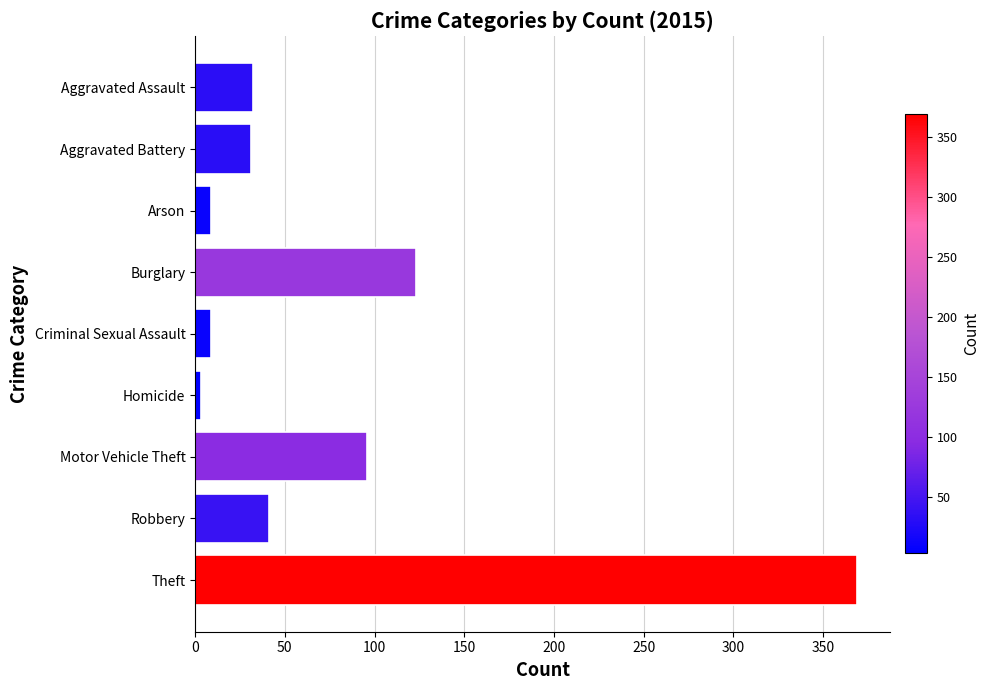

Which label corresponds to the largest value in the chart?

Theft